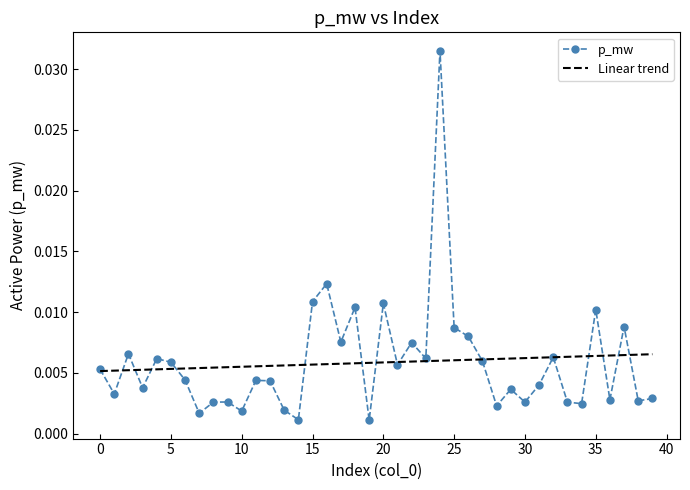

List the series in order of their peak value, highest first.

p_mw, Linear trend